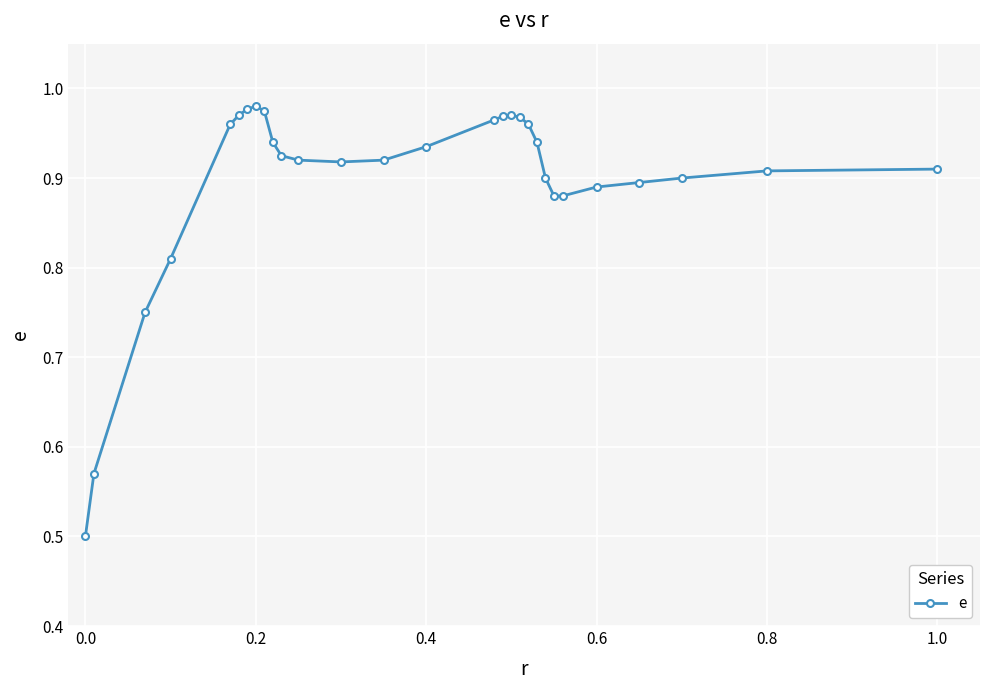

What is the minimum value shown in the chart?

0.5